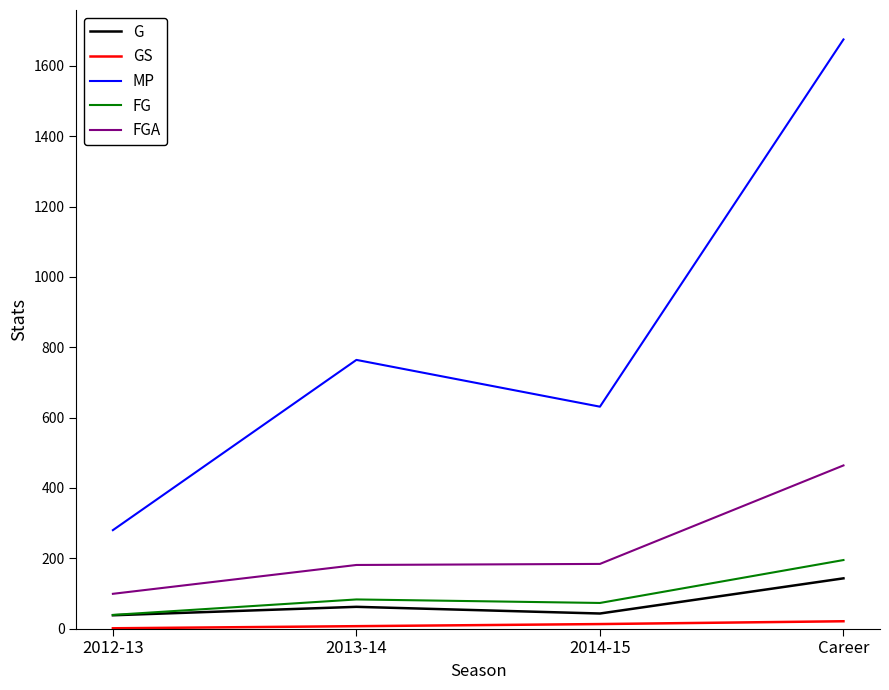

True or false: MP and GS cross at least once.

False